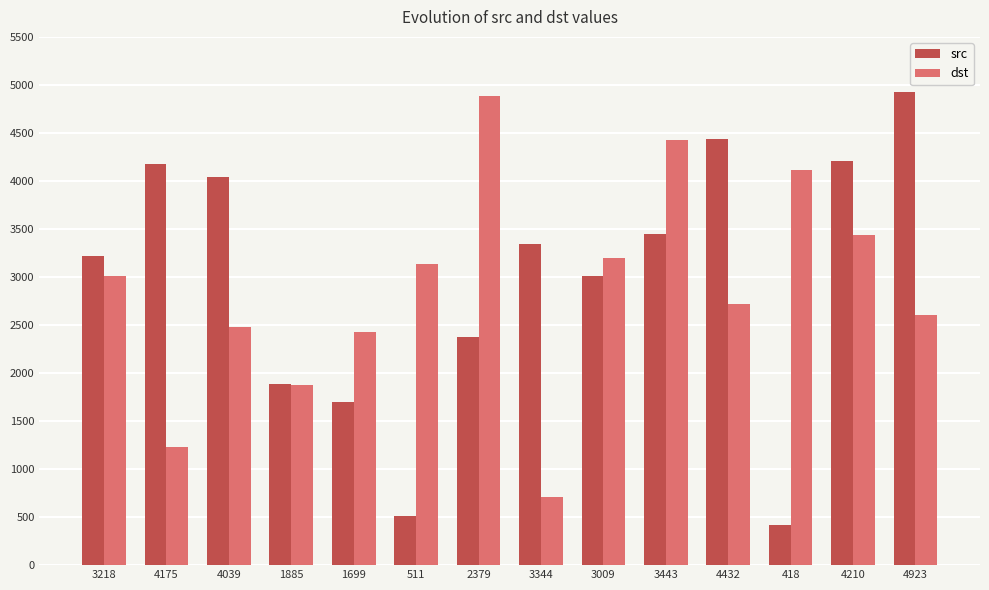

What is the sum of all src values?

41685